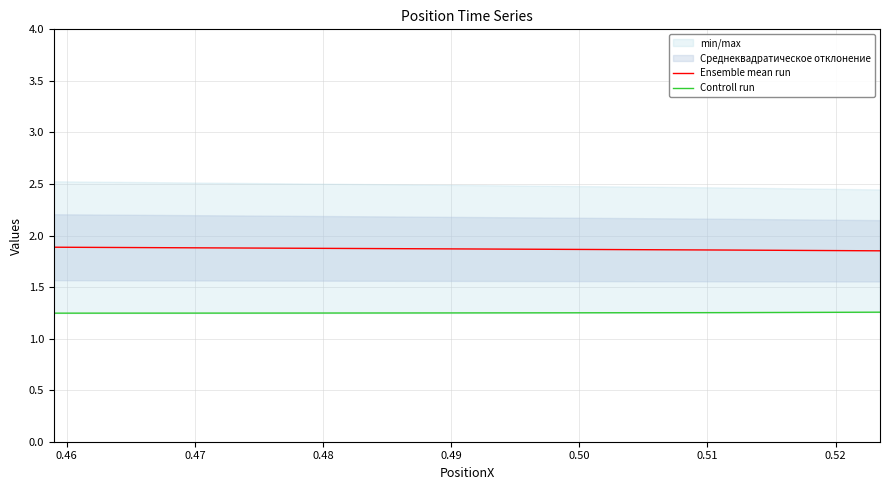

What is the value of the Controll run point at the 1st from the left?

1.3